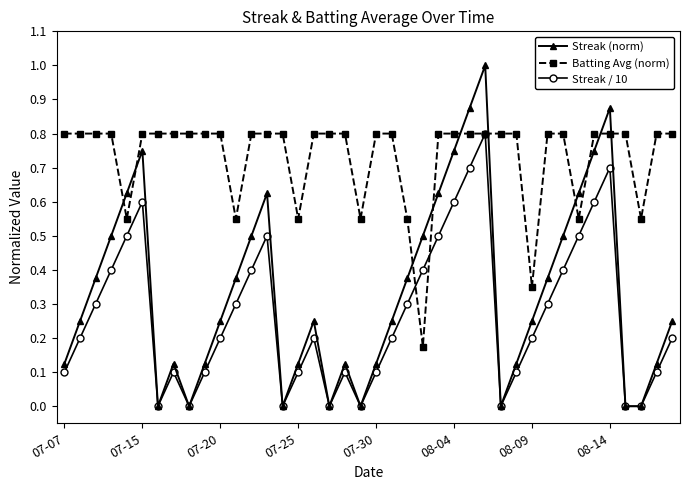

Count the Streak (norm) values in the range 0 to 1.

40